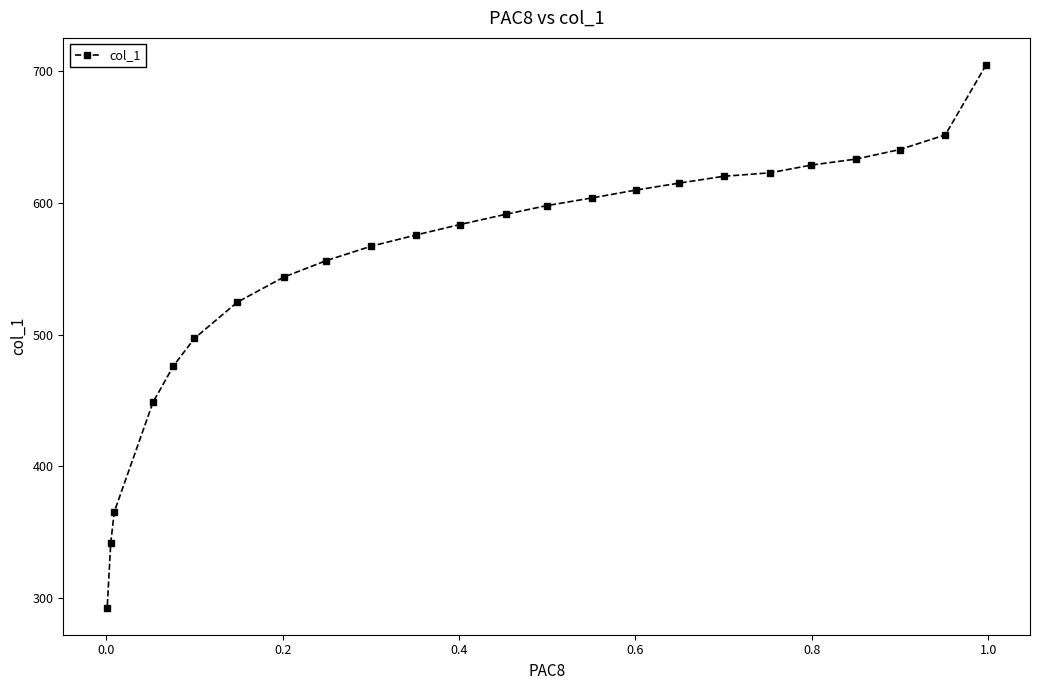

How many lines are shown in the chart?

1